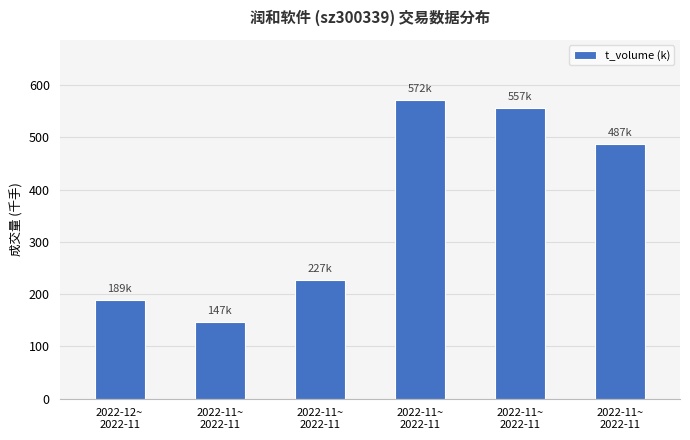

Rank the categories by value from highest to lowest.

2022-11~
2022-11, 2022-11~
2022-11, 2022-11~
2022-11, 2022-11~
2022-11, 2022-12~
2022-11, 2022-11~
2022-11